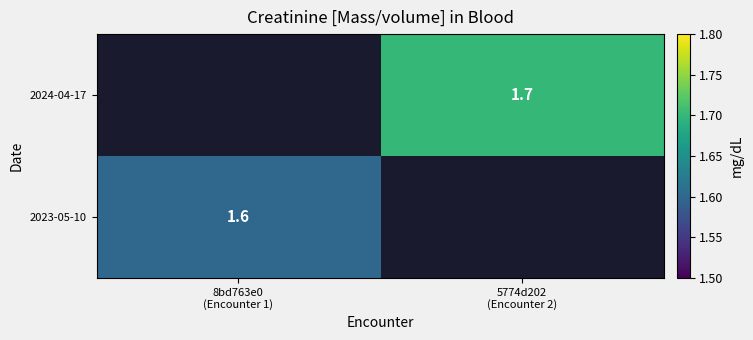

Rank the categories by 2023-05-10 value from lowest to highest.

5774d202 (Encounter 2), 8bd763e0 (Encounter 1)